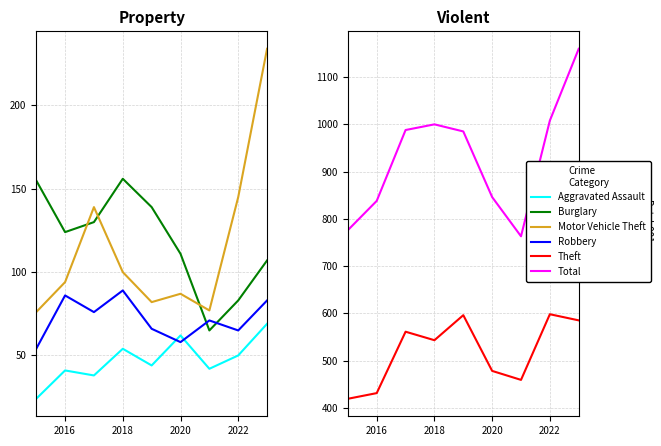

What is the sum of all Motor Vehicle Theft values?

1034